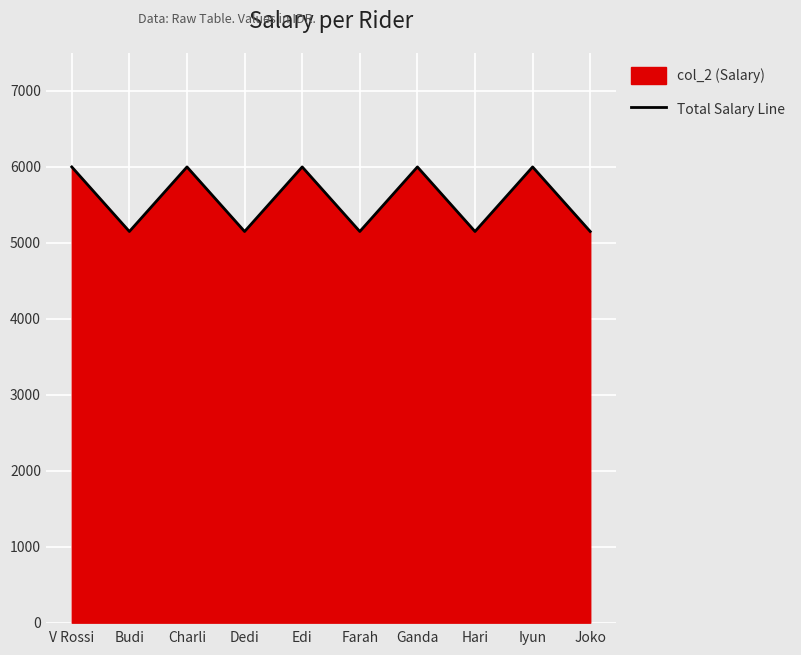

Approximately how many times larger is the value at Hari compared to Charli?

0.9